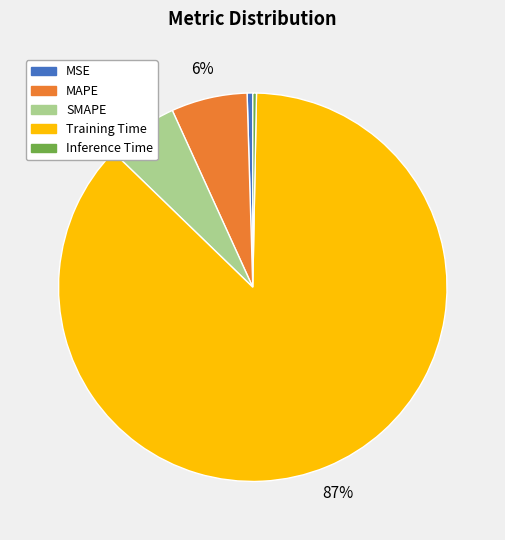

To the nearest percent, what portion does SMAPE represent?

6%